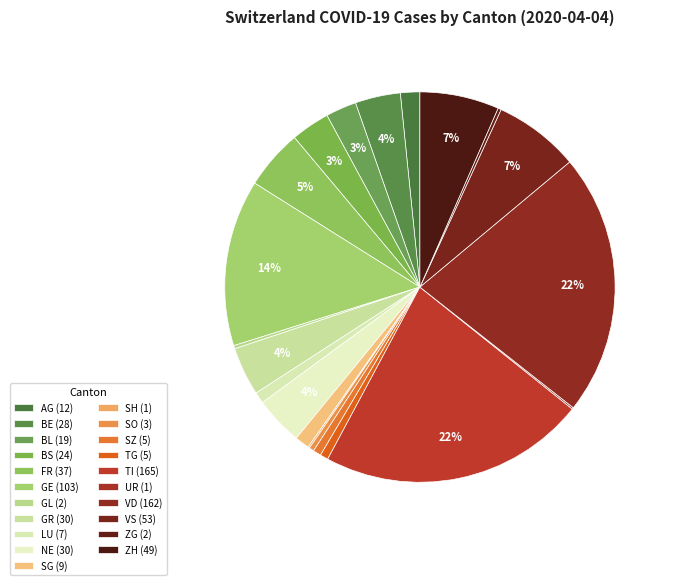

Is there a majority slice in this chart?

No